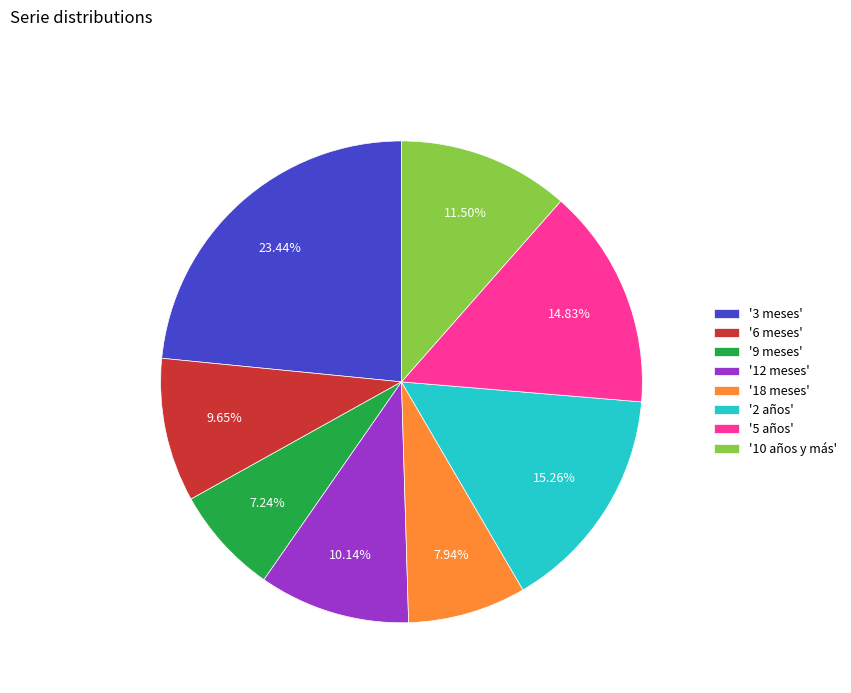

Does '5 años' account for over 50% of the chart?

No